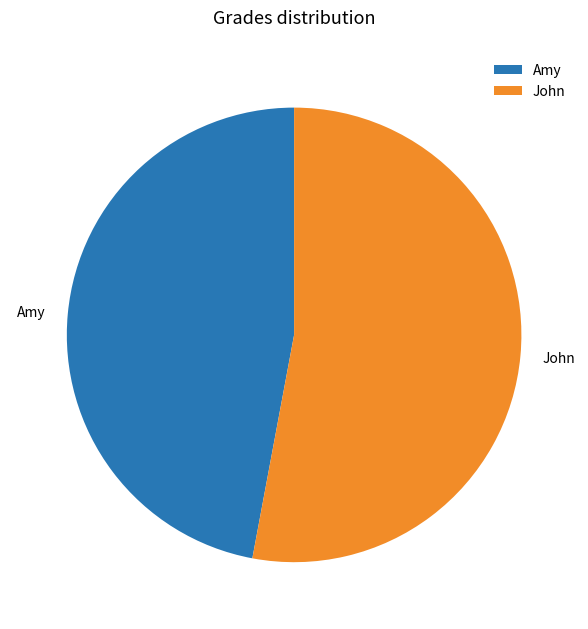

Does John represent more than half of the total?

Yes